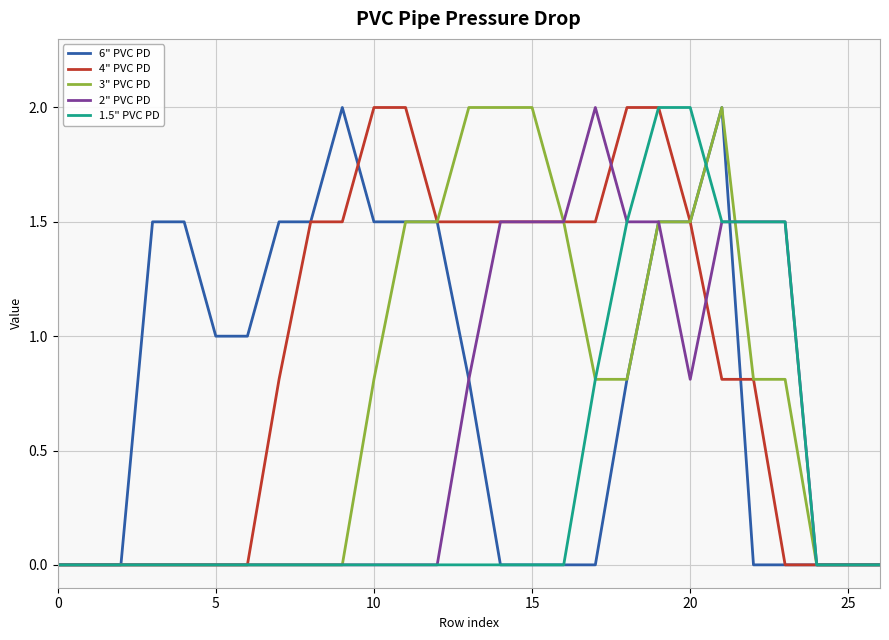

What is the greatest value displayed?

2.0